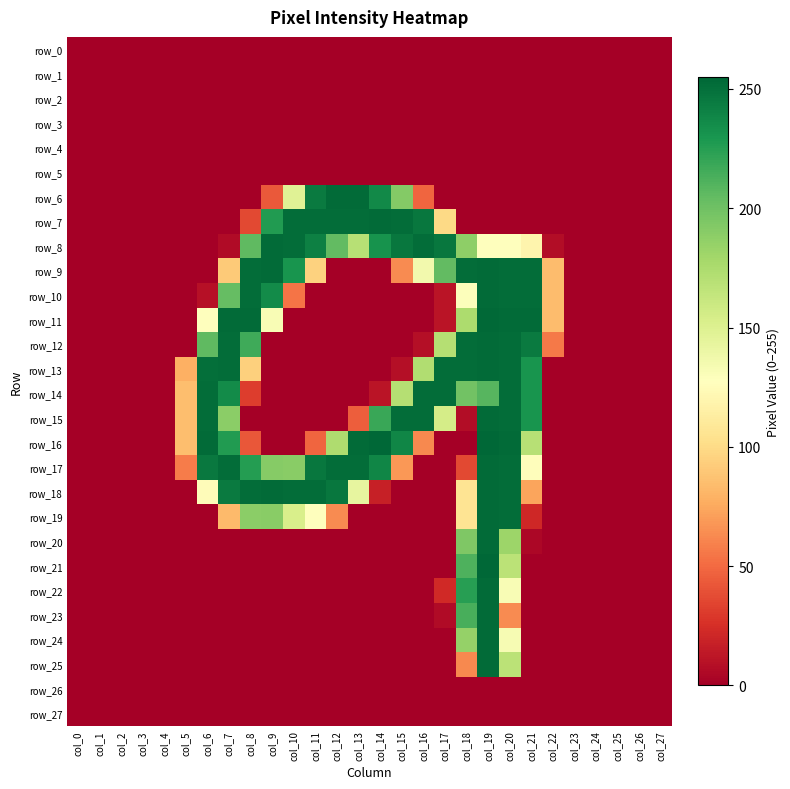

Reading left to right, what are all the values shown in this chart?

row_0: 0	0	0	0	0	0	0	0	0	0	0	0	0	0	0	0	0	0	0	0	0	0	0	0	0	0	0	0
row_1: 0	0	0	0	0	0	0	0	0	0	0	0	0	0	0	0	0	0	0	0	0	0	0	0	0	0	0	0
row_2: 0	0	0	0	0	0	0	0	0	0	0	0	0	0	0	0	0	0	0	0	0	0	0	0	0	0	0	0
row_3: 0	0	0	0	0	0	0	0	0	0	0	0	0	0	0	0	0	0	0	0	0	0	0	0	0	0	0	0
row_4: 0	0	0	0	0	0	0	0	0	0	0	0	0	0	0	0	0	0	0	0	0	0	0	0	0	0	0	0
row_5: 0	0	0	0	0	0	0	0	0	0	0	0	0	0	0	0	0	0	0	0	0	0	0	0	0	0	0	0
row_6: 0	0	0	0	0	0	0	0	0	43	148	245	253	253	237	192	48	0	0	0	0	0	0	0	0	0	0	0
row_7: 0	0	0	0	0	0	0	0	36	227	252	252	252	252	253	252	247	99	0	0	0	0	0	0	0	0	0	0
row_8: 0	0	0	0	0	0	0	6	206	253	252	242	205	170	232	247	252	247	188	128	127	119	7	0	0	0	0	0
row_9: 0	0	0	0	0	0	0	91	252	253	231	95	0	0	0	63	136	205	252	253	252	252	84	0	0	0	0	0
row_10: 0	0	0	0	0	0	9	204	252	236	54	0	0	0	0	0	0	11	129	253	252	252	84	0	0	0	0	0
row_11: 0	0	0	0	0	0	128	253	253	132	0	0	0	0	0	0	0	11	175	254	253	253	84	0	0	0	0	0
row_12: 0	0	0	0	0	0	206	252	217	0	0	0	0	0	0	0	8	171	252	253	252	245	56	0	0	0	0	0
row_13: 0	0	0	0	0	78	251	252	94	0	0	0	0	0	0	8	173	252	252	253	252	231	0	0	0	0	0	0
row_14: 0	0	0	0	0	85	252	236	31	0	0	0	0	0	11	171	252	252	199	209	252	231	0	0	0	0	0	0
row_15: 0	0	0	0	0	85	252	189	0	0	0	0	0	45	219	252	252	155	7	253	252	231	0	0	0	0	0	0
row_16: 0	0	0	0	0	85	253	227	42	0	0	48	174	253	255	239	62	0	0	255	253	170	0	0	0	0	0	0
row_17: 0	0	0	0	0	57	246	252	226	191	190	247	252	252	239	68	0	0	36	253	252	126	0	0	0	0	0	0
row_18: 0	0	0	0	0	0	125	245	252	253	252	252	247	143	17	0	0	0	106	253	252	73	0	0	0	0	0	0
row_19: 0	0	0	0	0	0	0	83	189	190	153	128	63	0	0	0	0	0	106	253	252	21	0	0	0	0	0	0
row_20: 0	0	0	0	0	0	0	0	0	0	0	0	0	0	0	0	0	0	194	253	182	4	0	0	0	0	0	0
row_21: 0	0	0	0	0	0	0	0	0	0	0	0	0	0	0	0	0	0	212	255	168	0	0	0	0	0	0	0
row_22: 0	0	0	0	0	0	0	0	0	0	0	0	0	0	0	0	0	22	225	253	132	0	0	0	0	0	0	0
row_23: 0	0	0	0	0	0	0	0	0	0	0	0	0	0	0	0	0	6	214	253	63	0	0	0	0	0	0	0
row_24: 0	0	0	0	0	0	0	0	0	0	0	0	0	0	0	0	0	0	185	253	133	0	0	0	0	0	0	0
row_25: 0	0	0	0	0	0	0	0	0	0	0	0	0	0	0	0	0	0	62	253	168	0	0	0	0	0	0	0
row_26: 0	0	0	0	0	0	0	0	0	0	0	0	0	0	0	0	0	0	0	0	0	0	0	0	0	0	0	0
row_27: 0	0	0	0	0	0	0	0	0	0	0	0	0	0	0	0	0	0	0	0	0	0	0	0	0	0	0	0